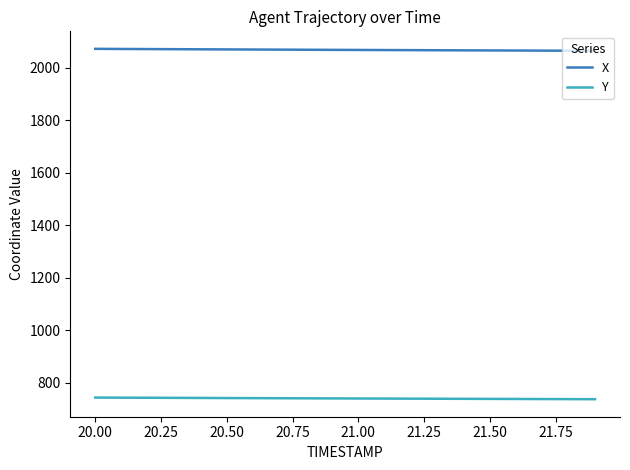

True or false: X and Y intersect in this chart.

False